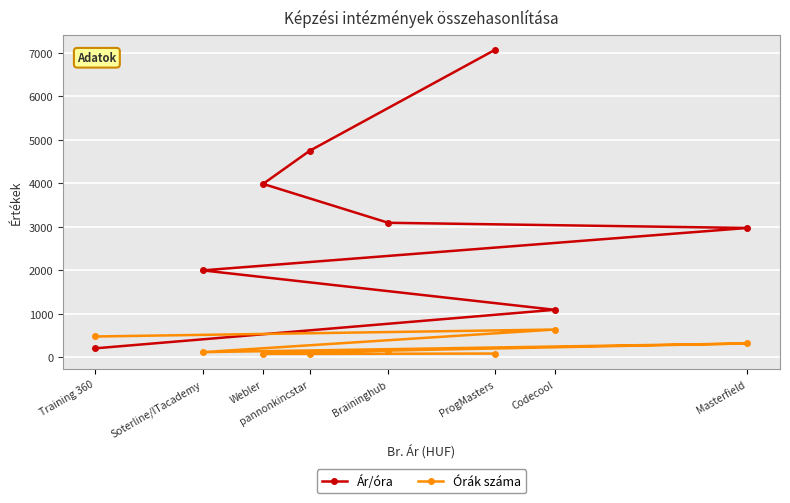

What is the average value of the Órák száma series?

245.5